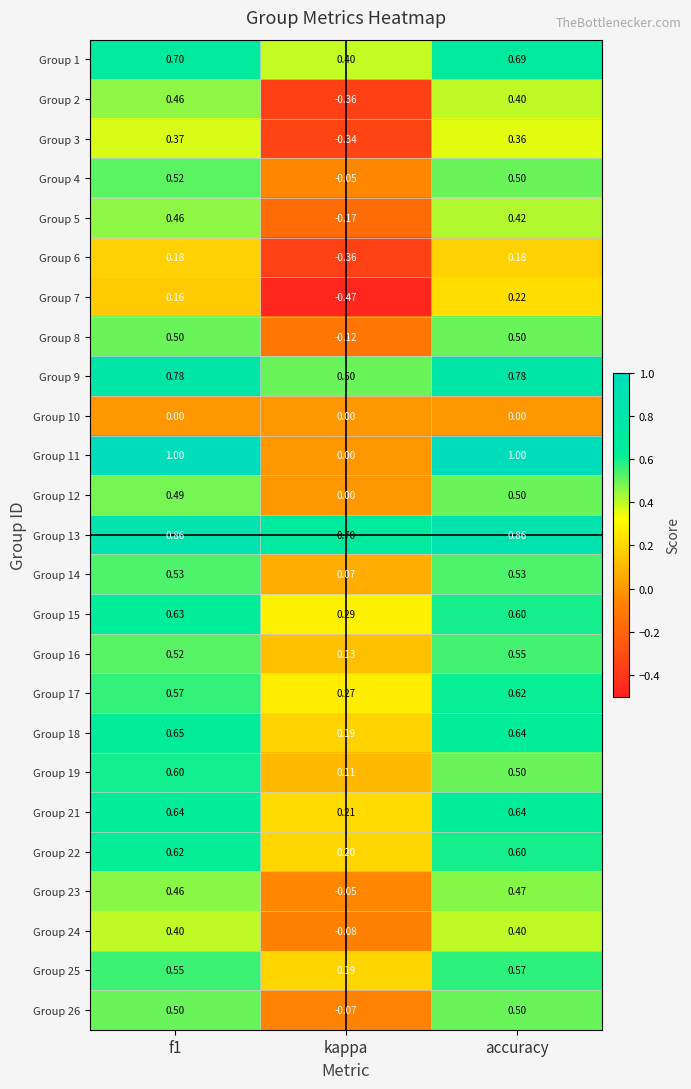

What is the total value across all series at f1?

13.2